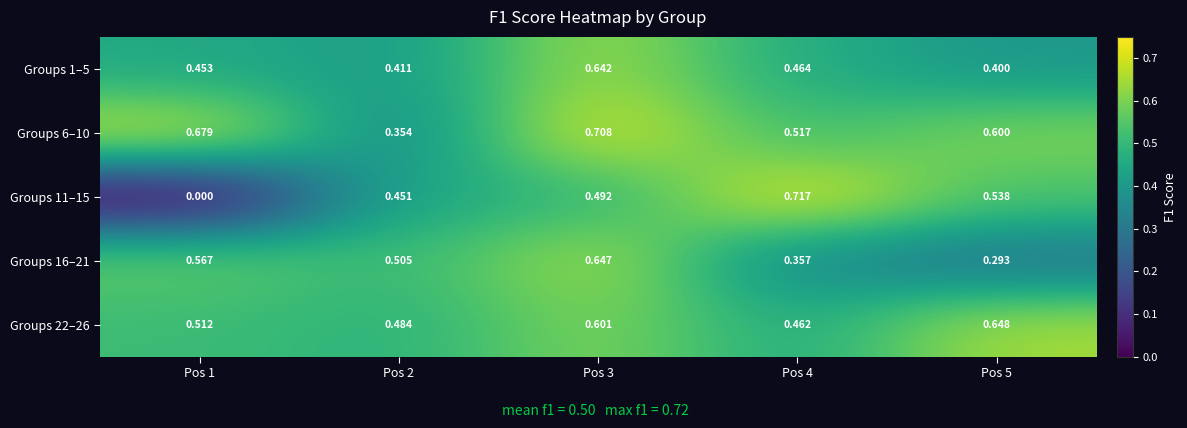

At which category does the chart reach its peak across all series?

Pos 4